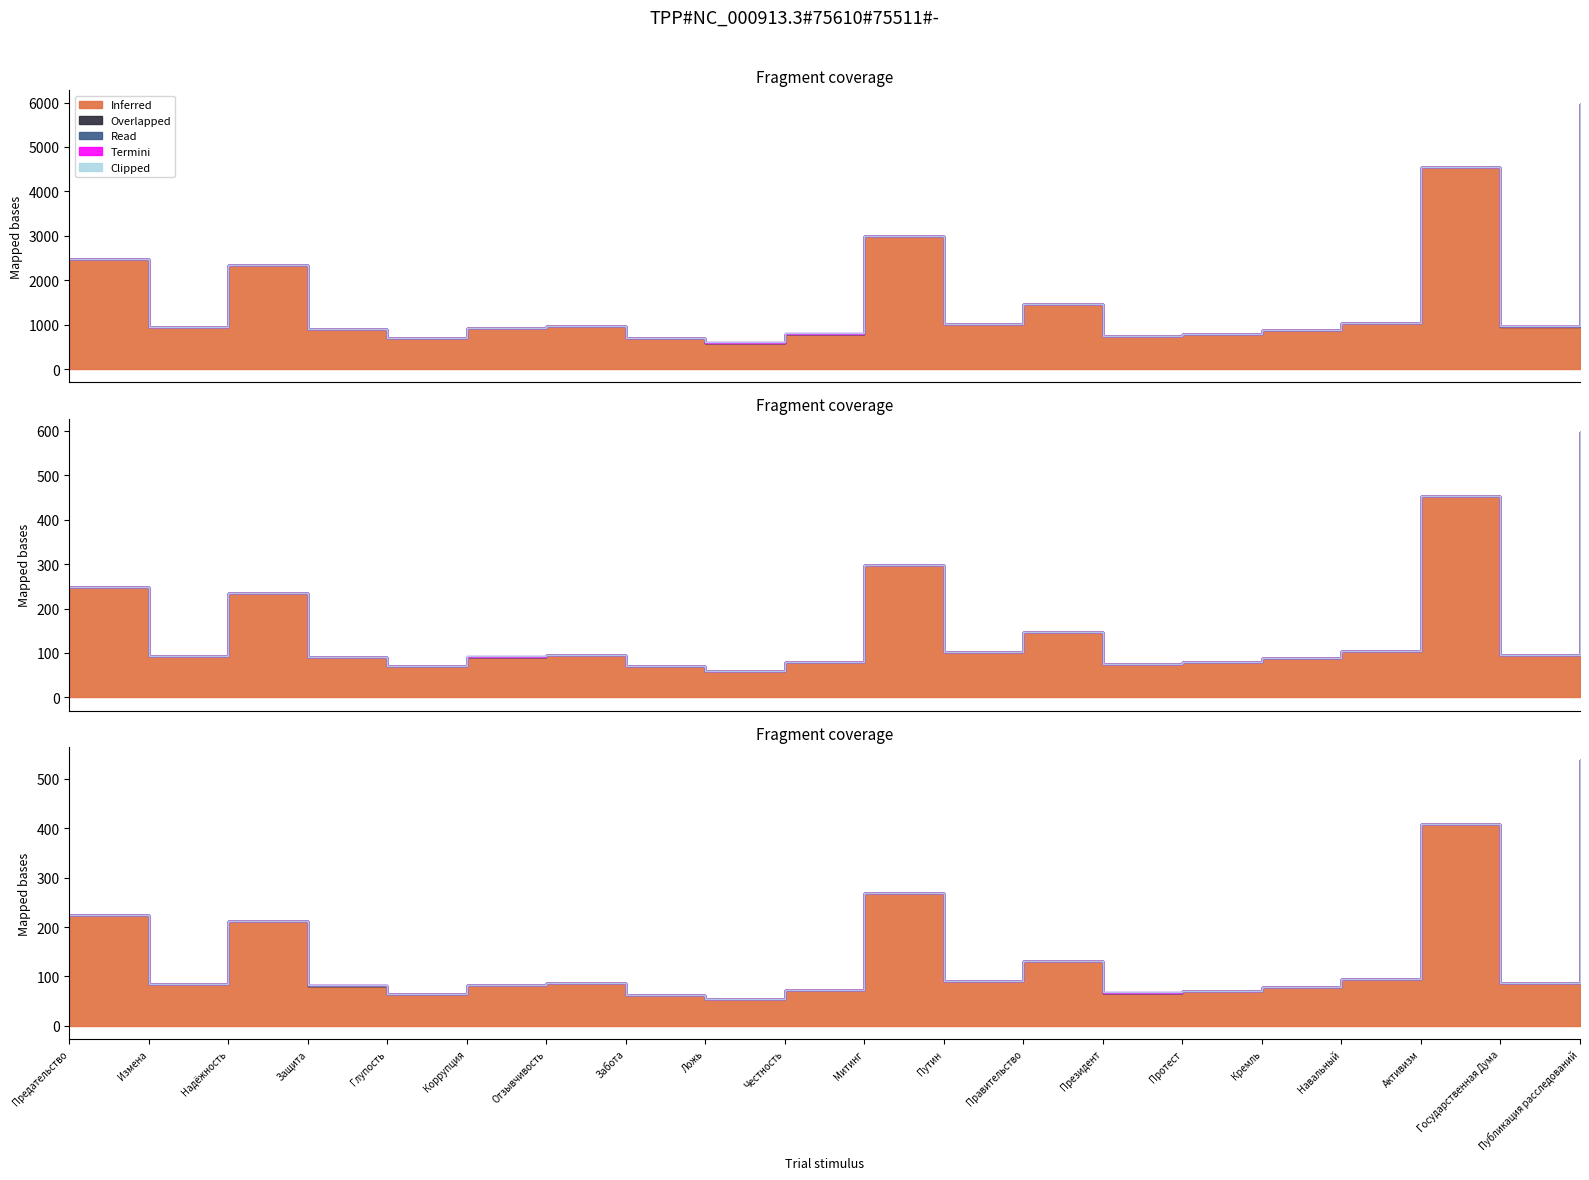

Does the chart have visible grid lines?

No